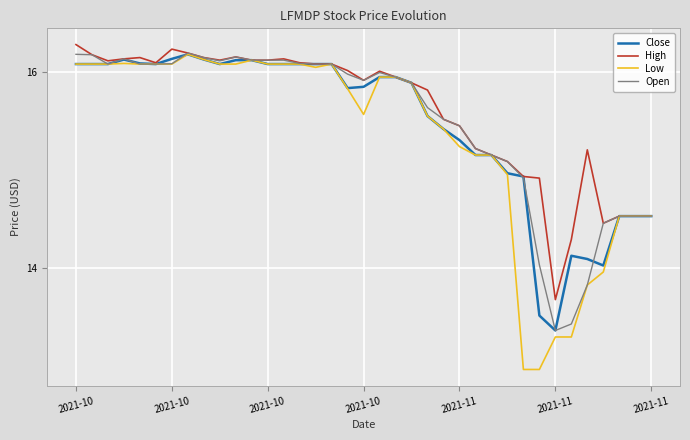

Which series has the largest range (max minus min)?

Low